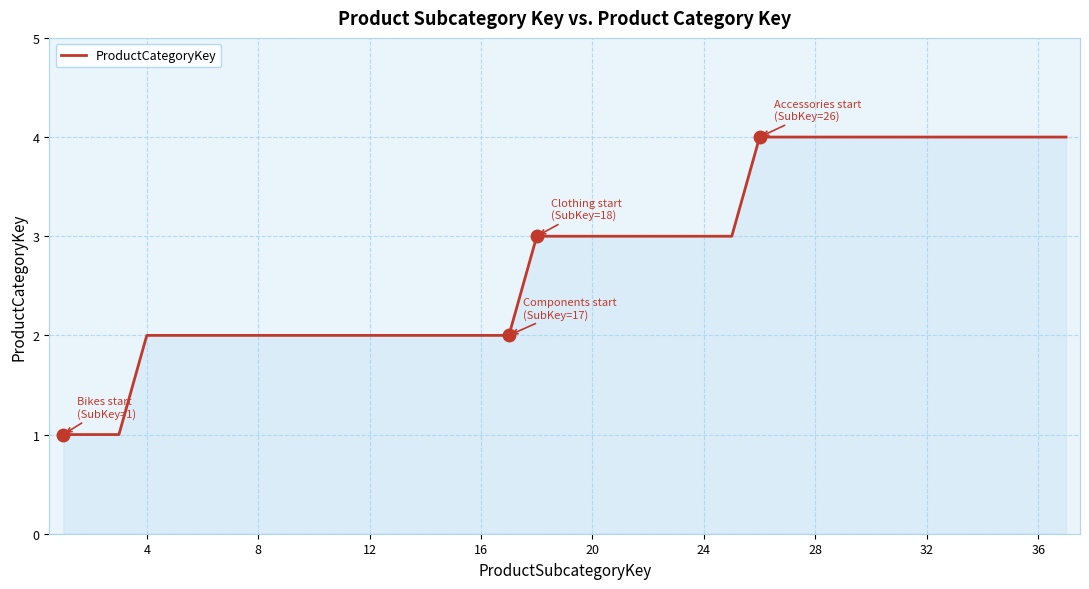

What is the maximum value for ProductCategoryKey?

4